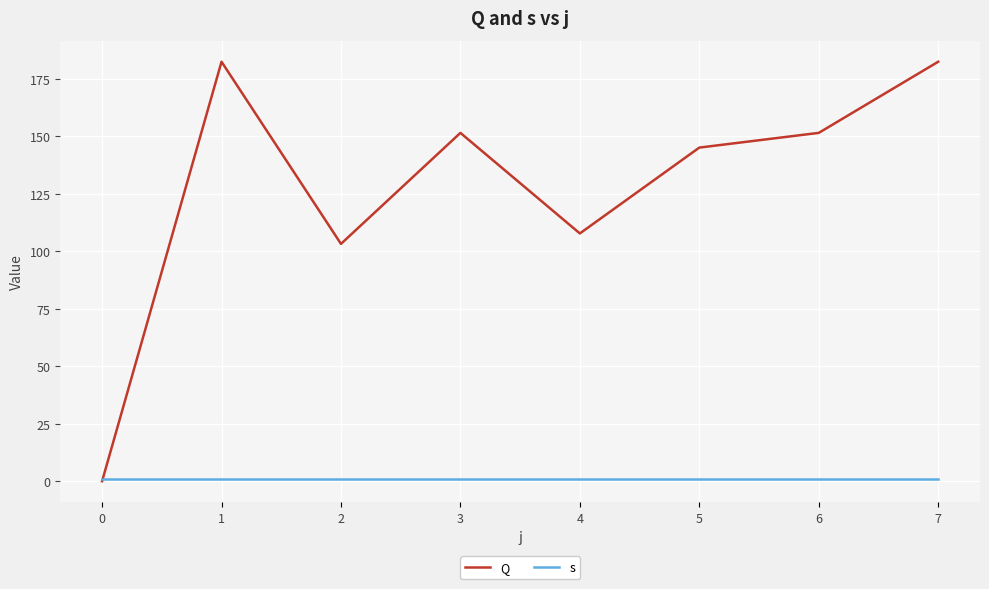

What is the total value across all series at 2?

104.2